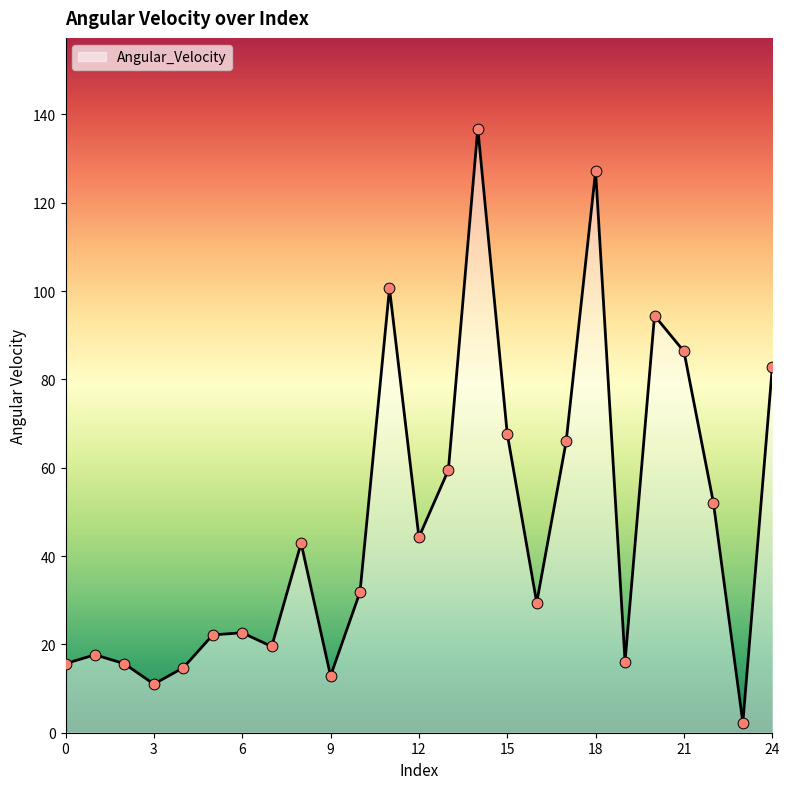

What is the maximum value shown in the chart?

136.8